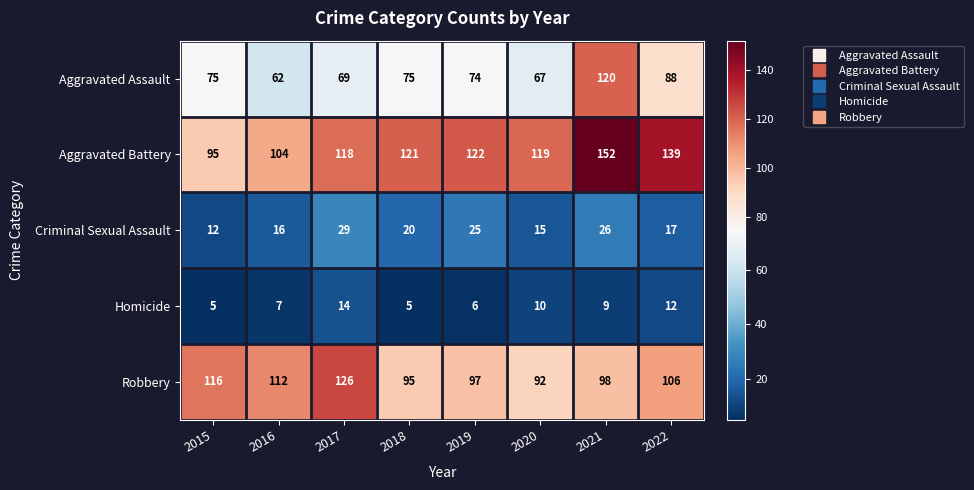

Is it true that Robbery equals 95 at 2018?

True